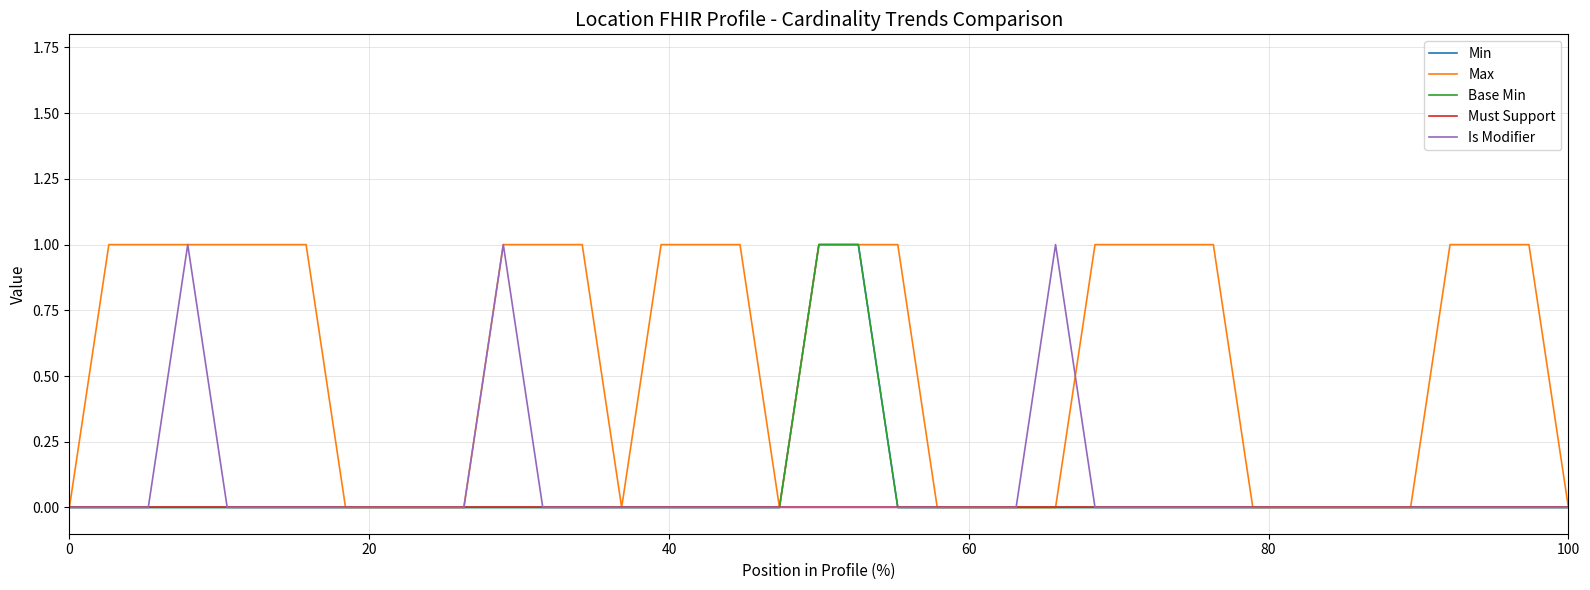

Is this an area chart (filled region under the line)?

No